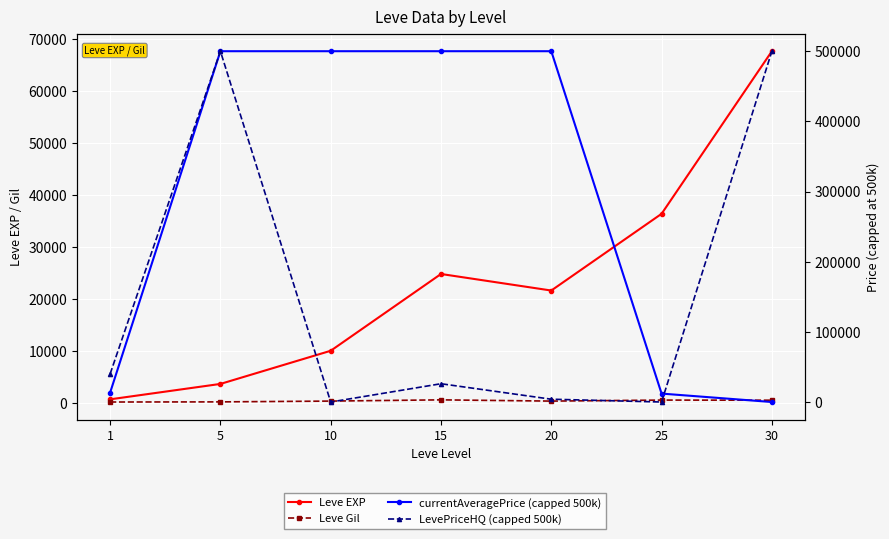

At how many categories does at least one series exceed 264932?

5